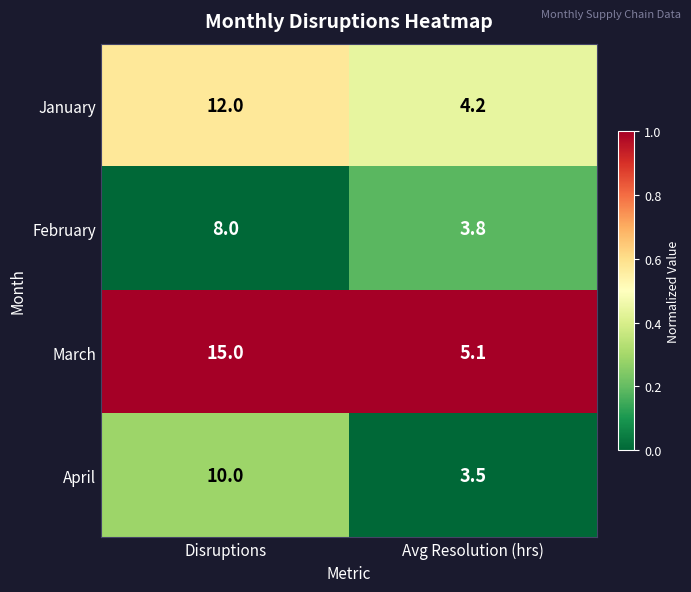

How many series are shown in this chart?

4